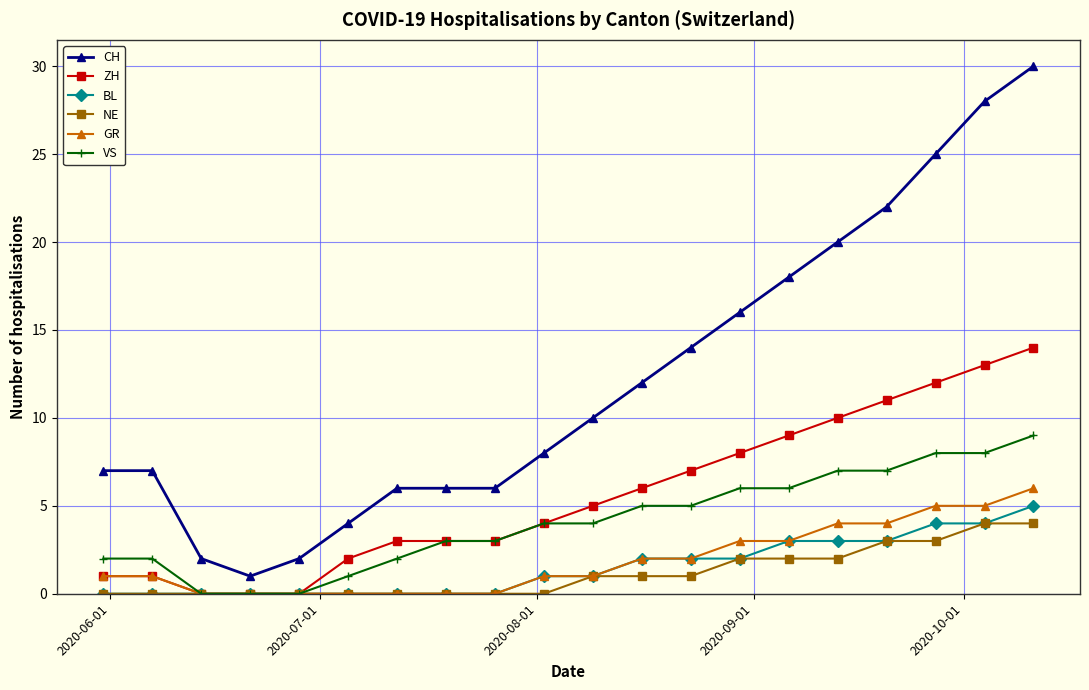

Which series has the widest spread of values?

CH